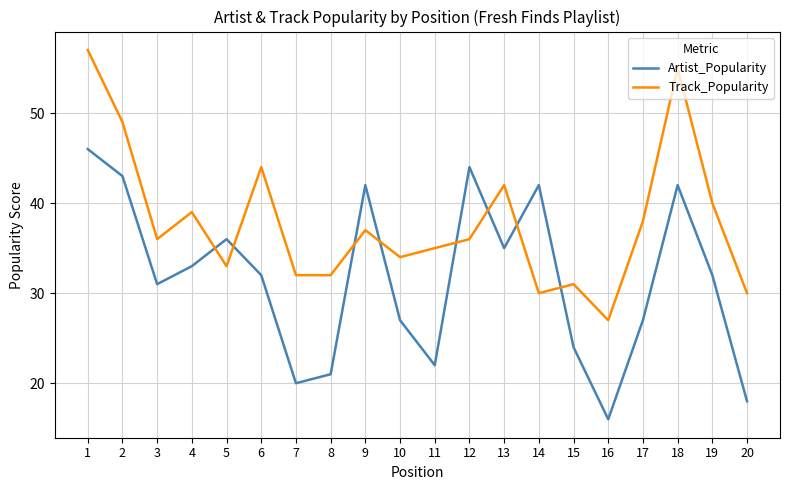

At which category is the sum across all series the highest?

1